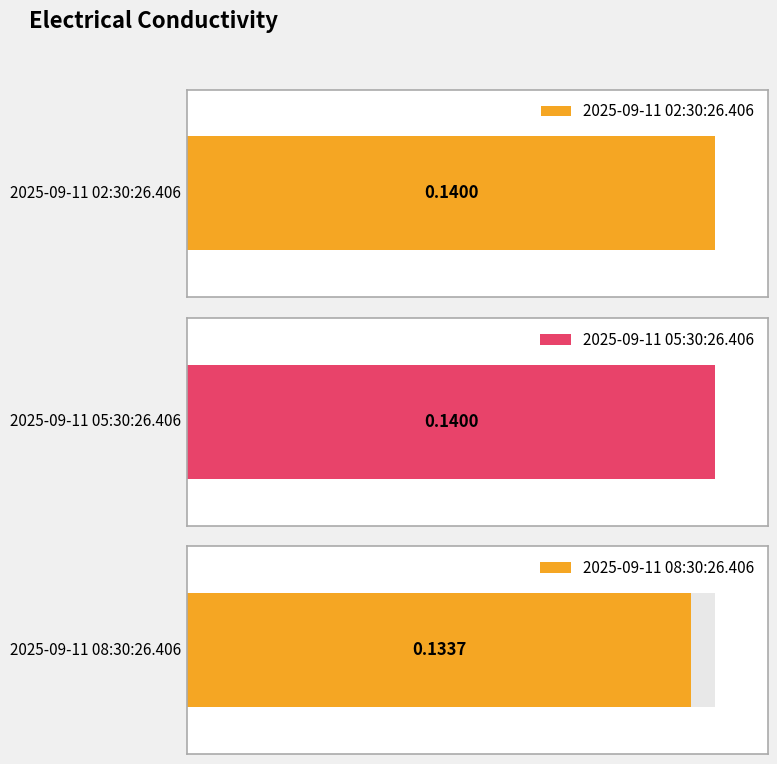

How many categories are shown in the chart?

3